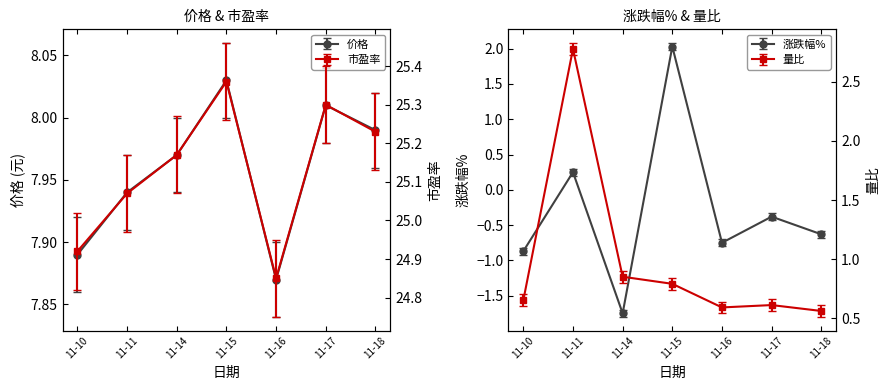

How many lines are shown in the chart?

2